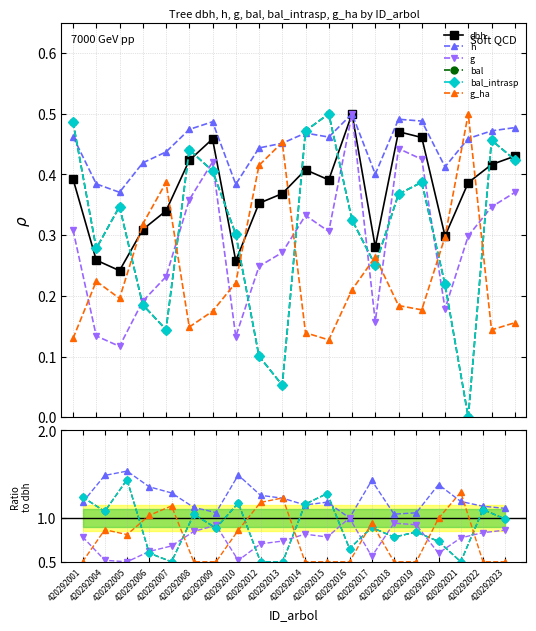

Which has a higher value, 420292020 or 420292008?

420292008